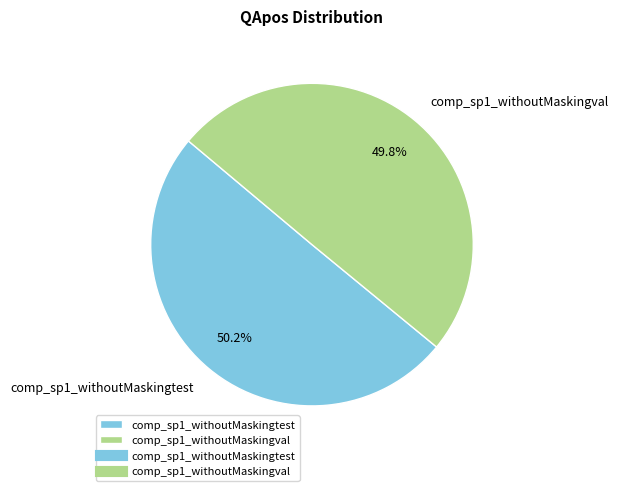

Is there any slice that represents more than half of the pie?

Yes